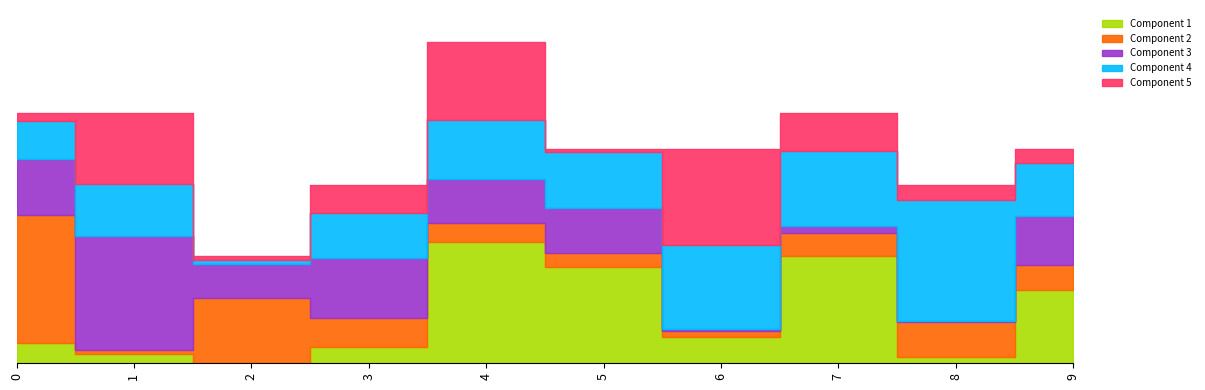

Reading right to left, extract all data points from this chart.

9=6	8=5	7=7	6=6	5=6	4=9	3=5	2=3	1=7	0=7